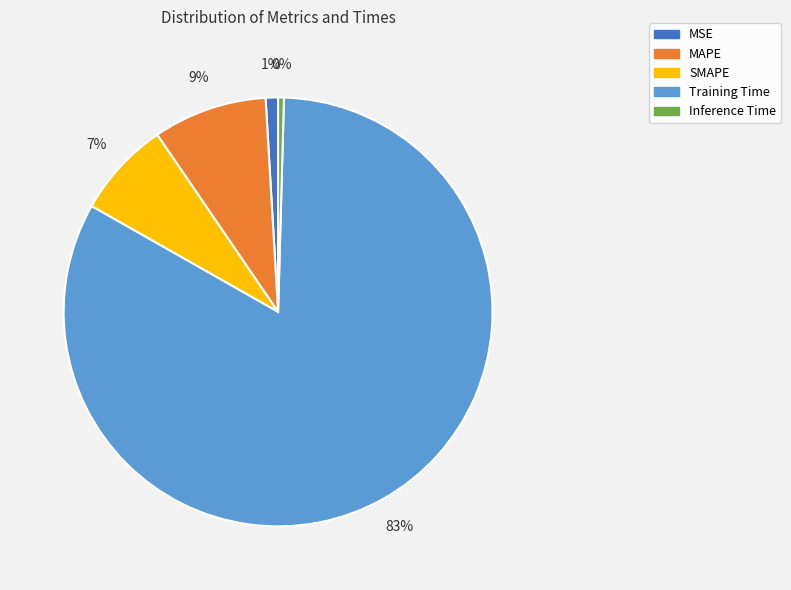

Which slice is the largest?

Training Time